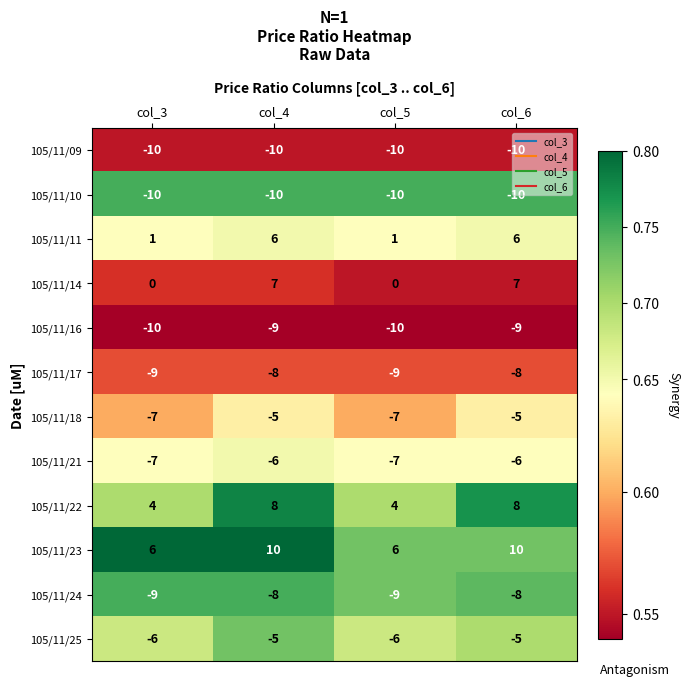

What is the difference between the second highest and minimum values in the 105/11/22 series?

4